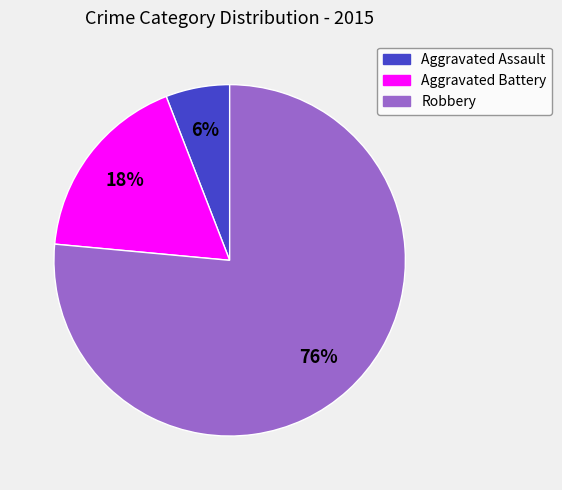

How many slices are in this pie chart?

3